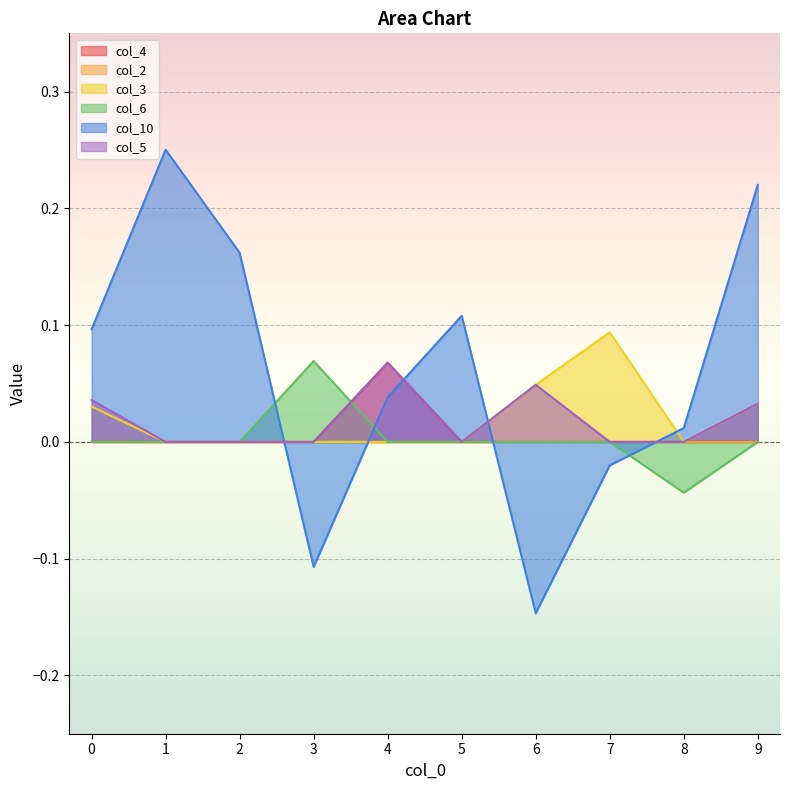

At which label does col_5 reach its peak?

4